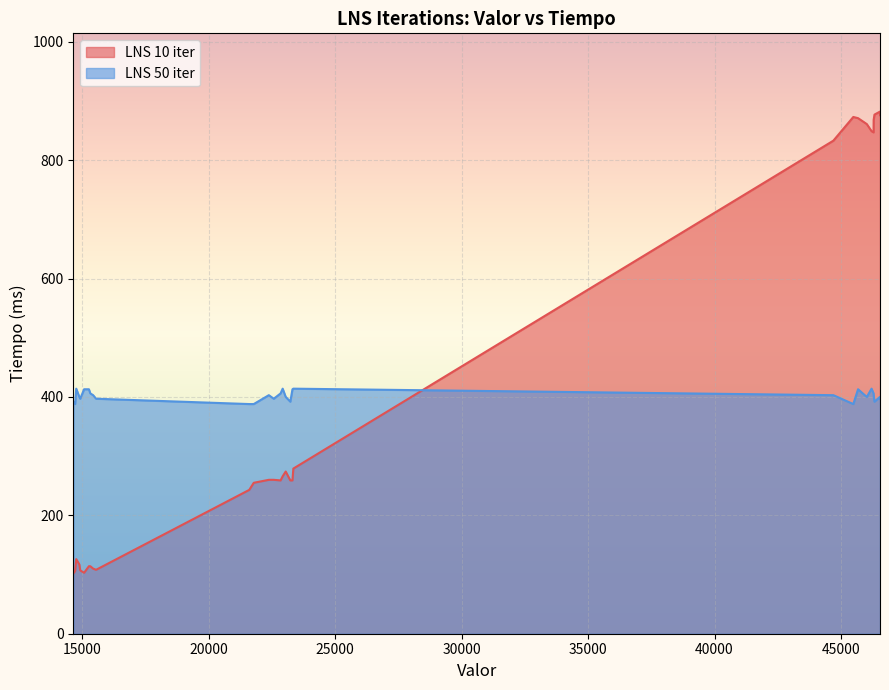

How many times do LNS 50 iter and LNS 10 iter cross each other?

1